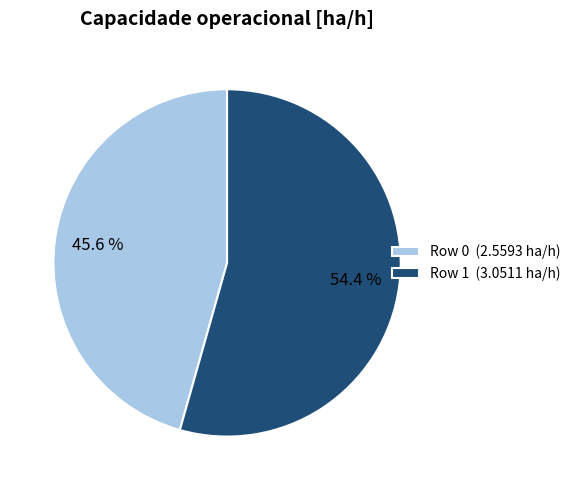

To the nearest percent, what is the average slice percentage?

50%